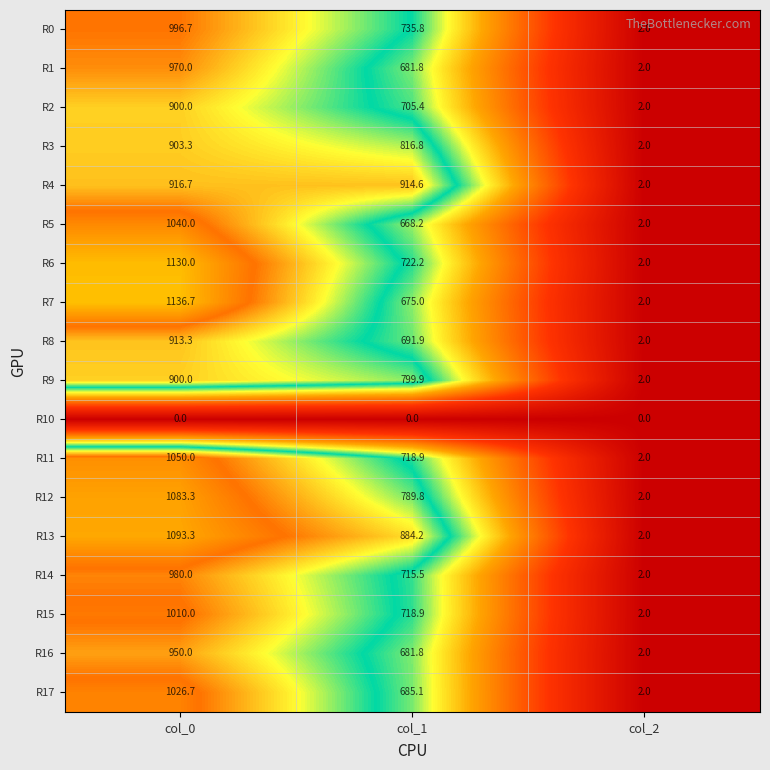

Count the R15 values in the range 2 to 1010.

3